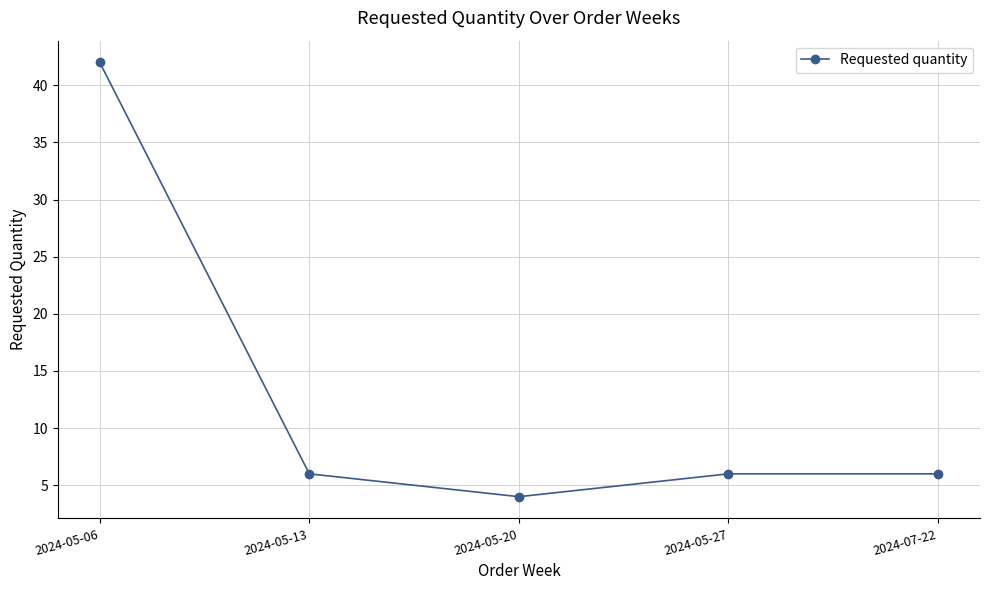

The chart shows a value of 6 at 2024-07-22. True or false?

True